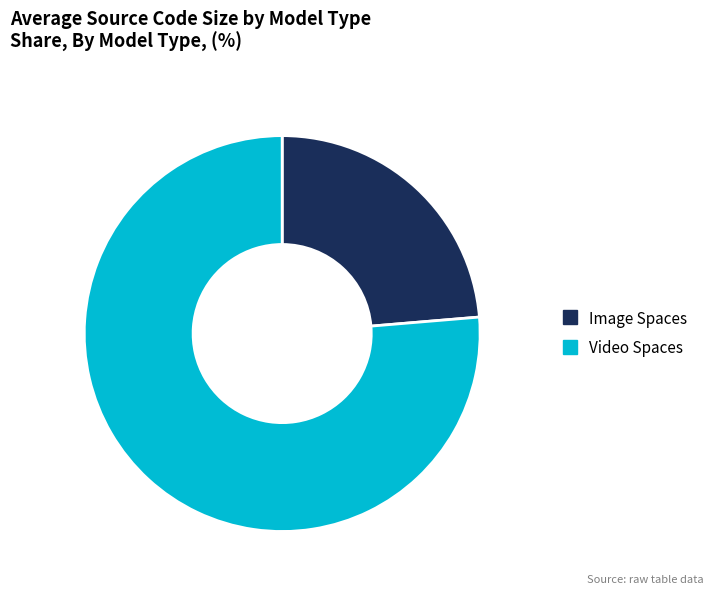

Count the number of slices in the pie.

2